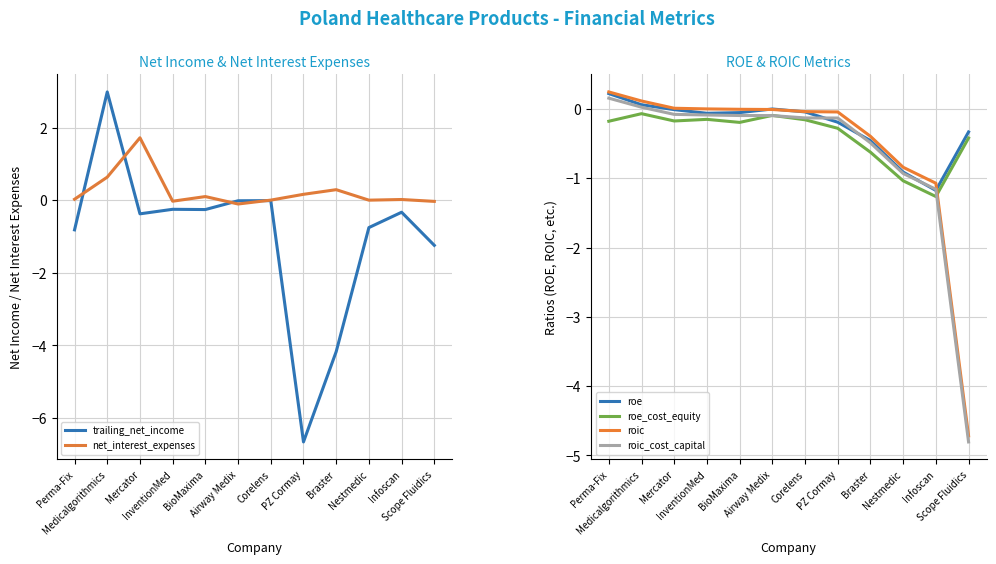

True or false: roe has a value of -0.1 at BioMaxima.

True